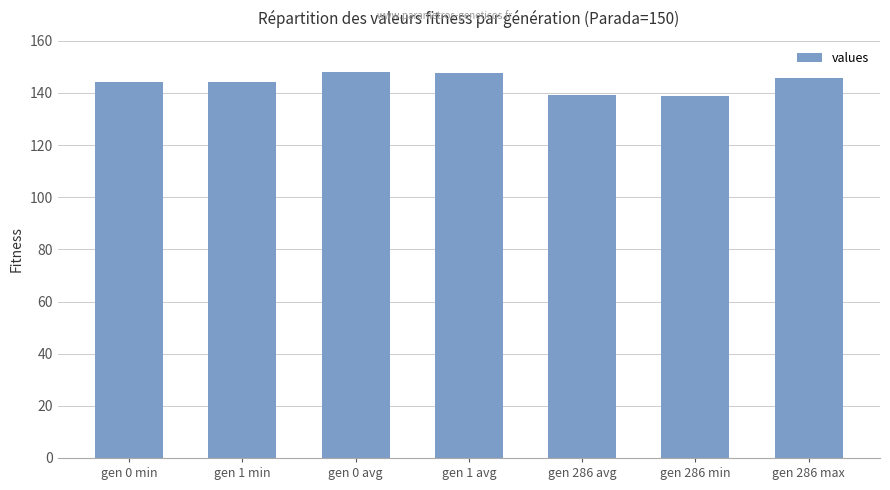

What is the difference between the values at gen 0 avg and gen 1 min?

3.7